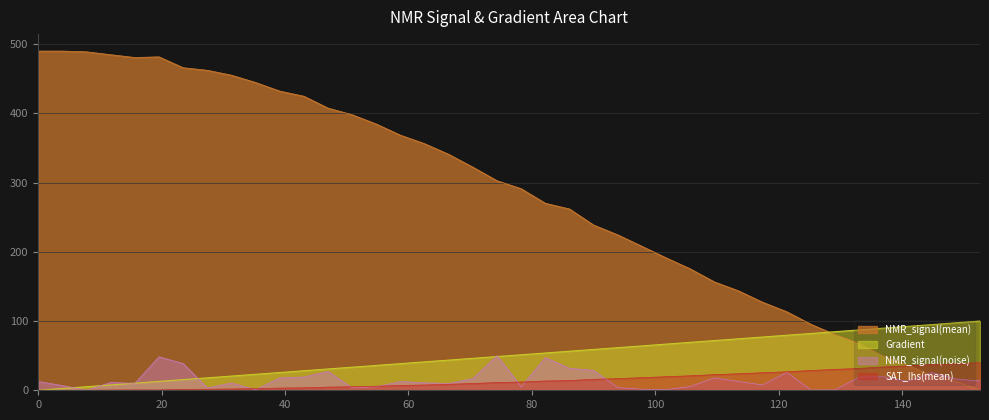

Which has a higher value, 125.24461839530338 or 15.655577299412915?

125.24461839530338